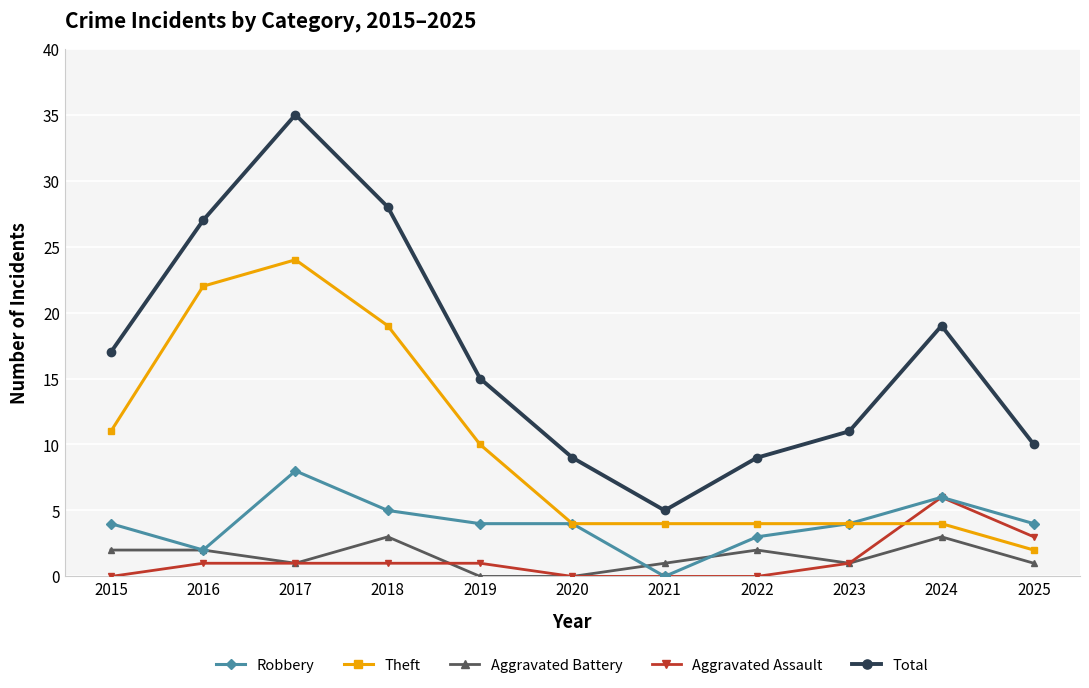

Is it true that Robbery equals 2 at 2015?

False